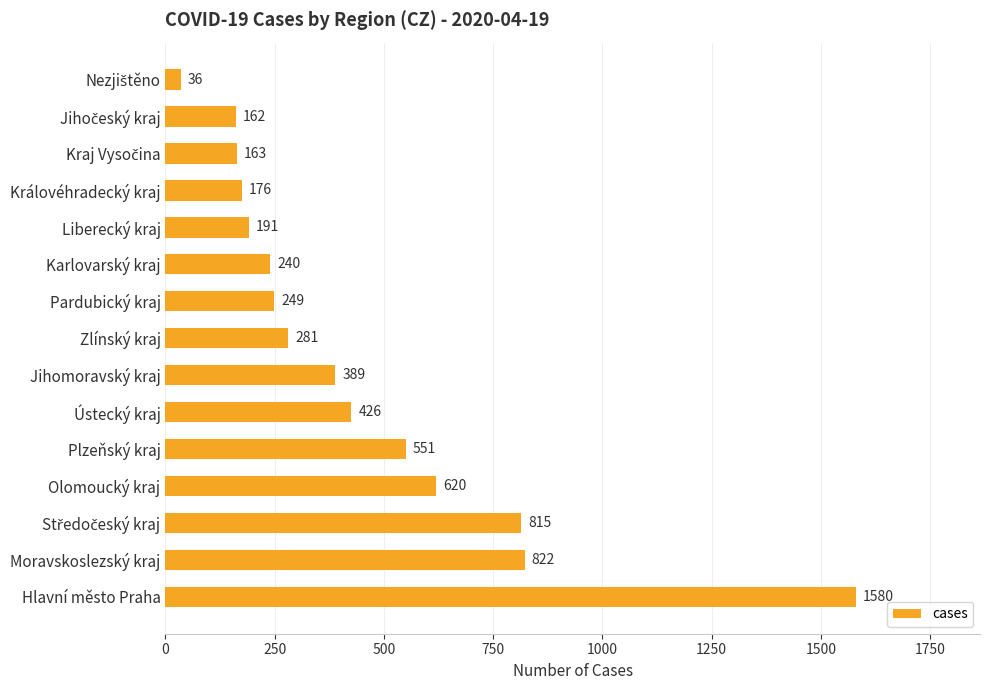

What is the approximate value at Karlovarský kraj?

240